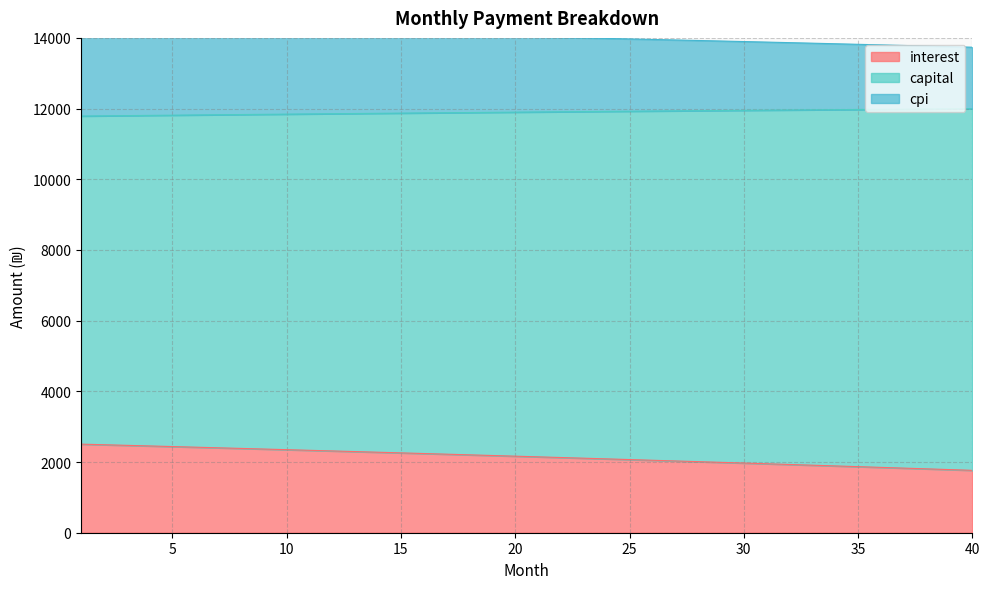

Is the value of cpi at 6 greater than the value of capital at 8?

No